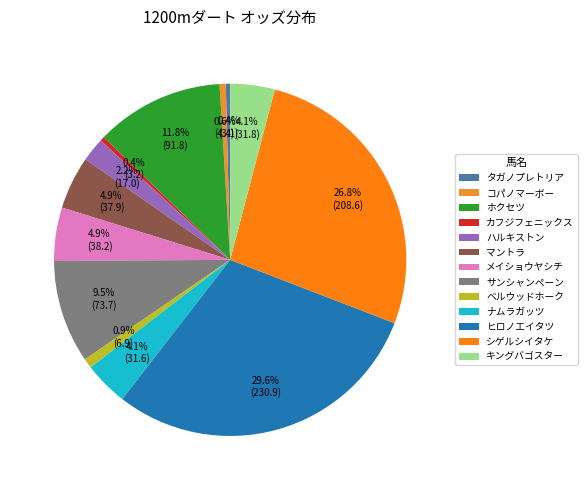

Is there any slice that represents more than half of the pie?

No